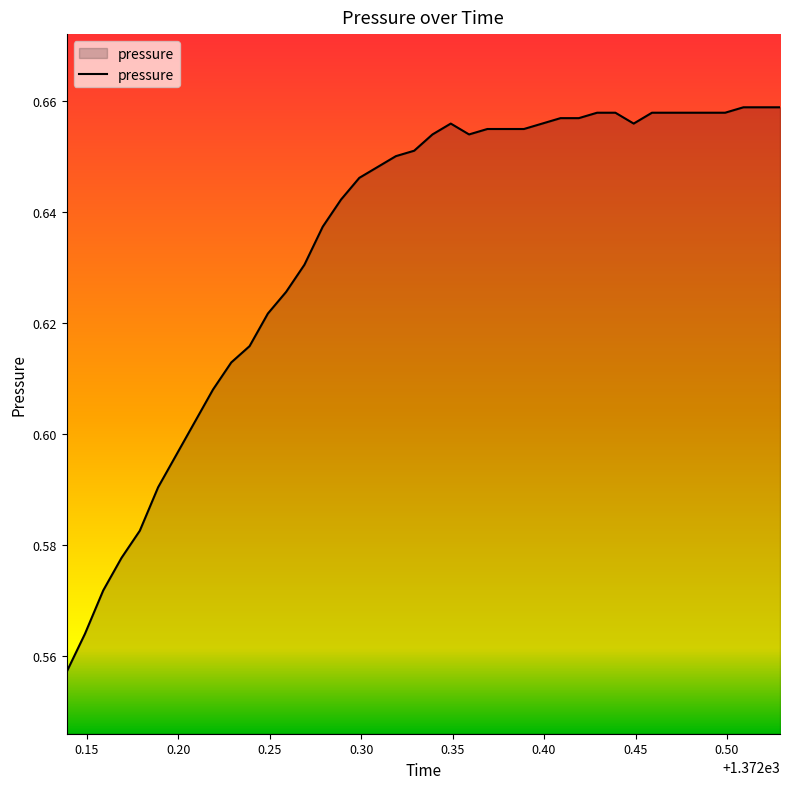

Which label corresponds to the smallest value in the chart?

1372.139